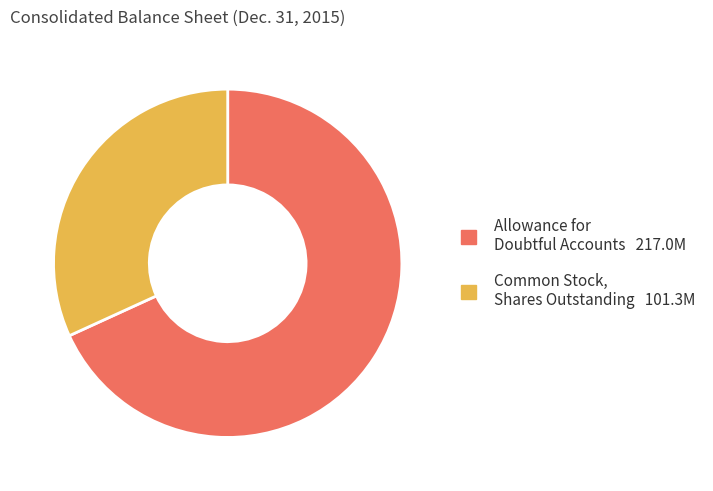

Is there any slice that represents more than half of the pie?

Yes